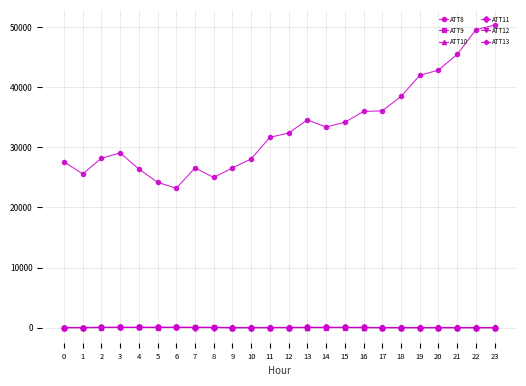

What is the sum of the ATT12 values at 2 and 0?

23.4